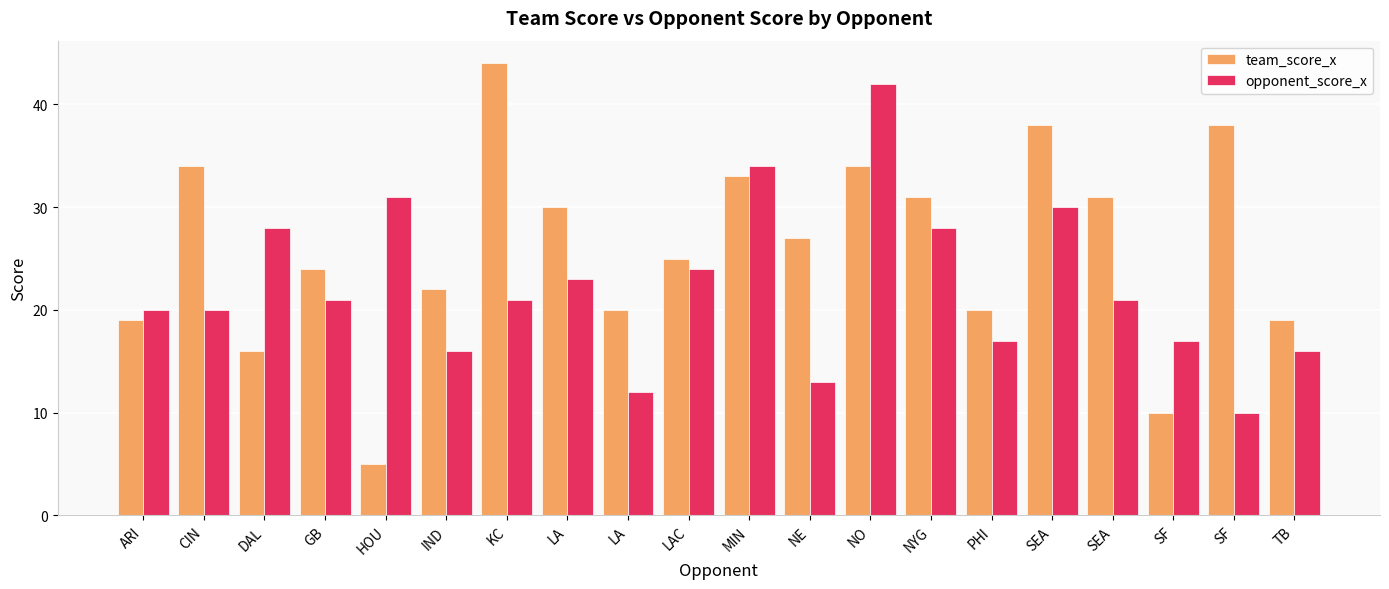

How many series are shown in this chart?

2